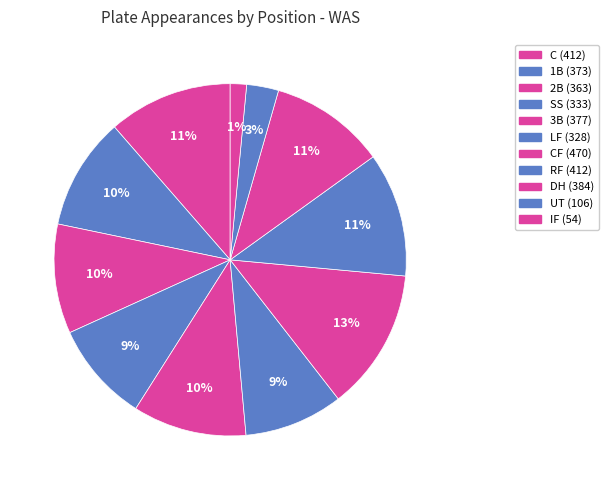

Count the number of slices in the pie.

11